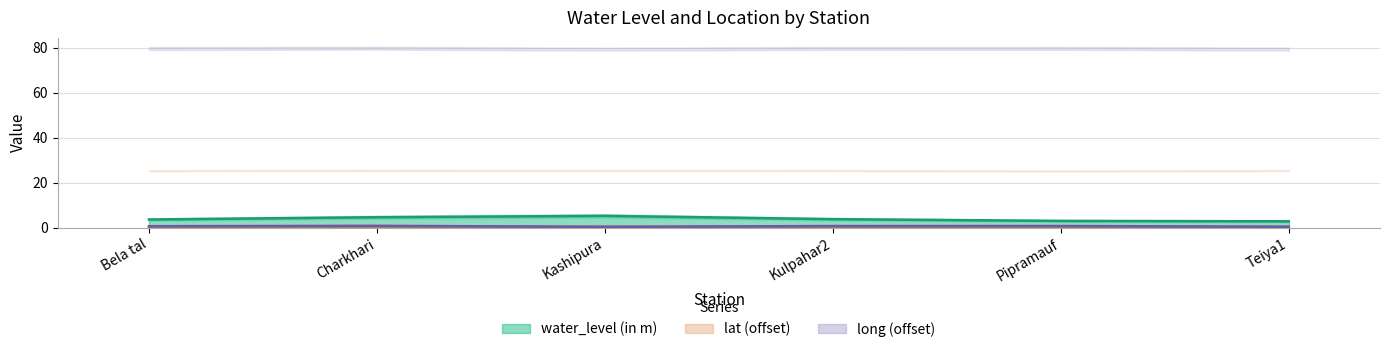

What is the difference between the highest and lowest values at Pipramauf?

2.8